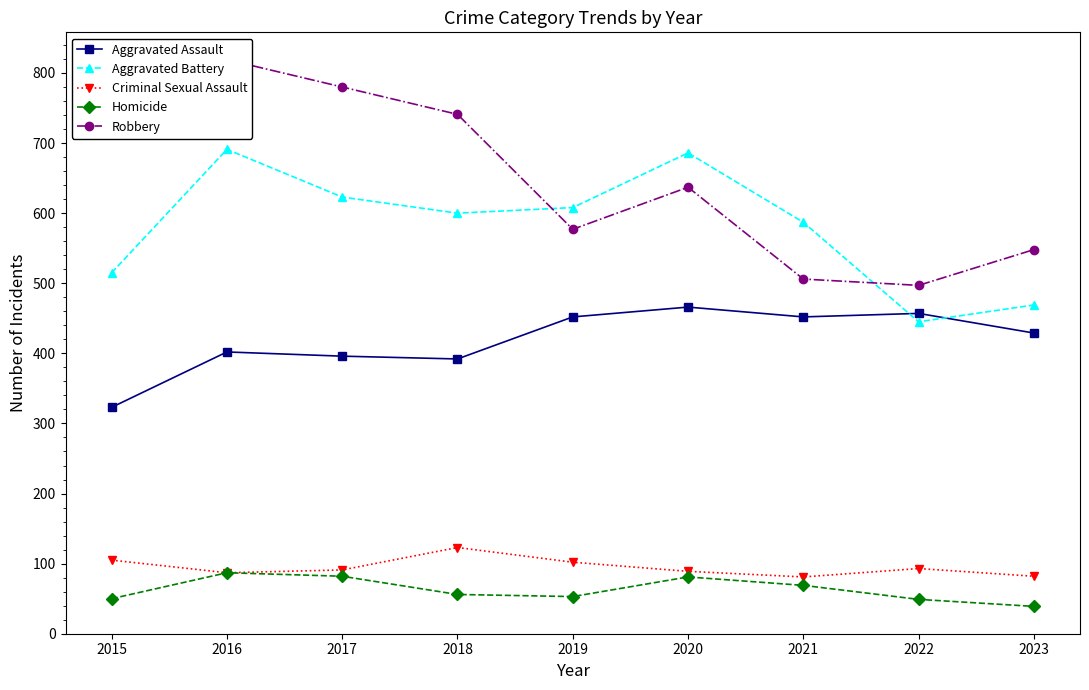

What is the value of the Homicide point at the 4th from the left?

56